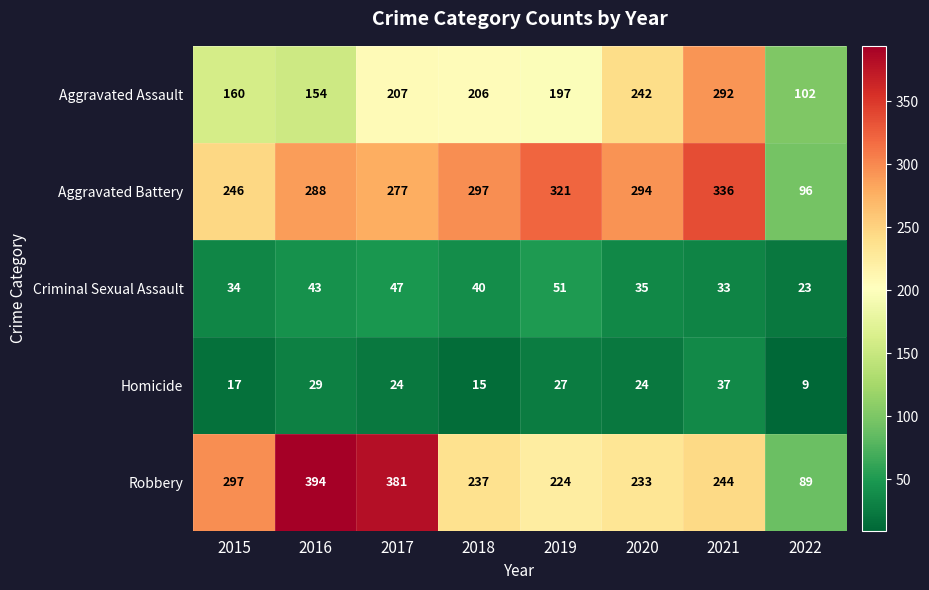

At which label does Homicide first exceed 24?

2016